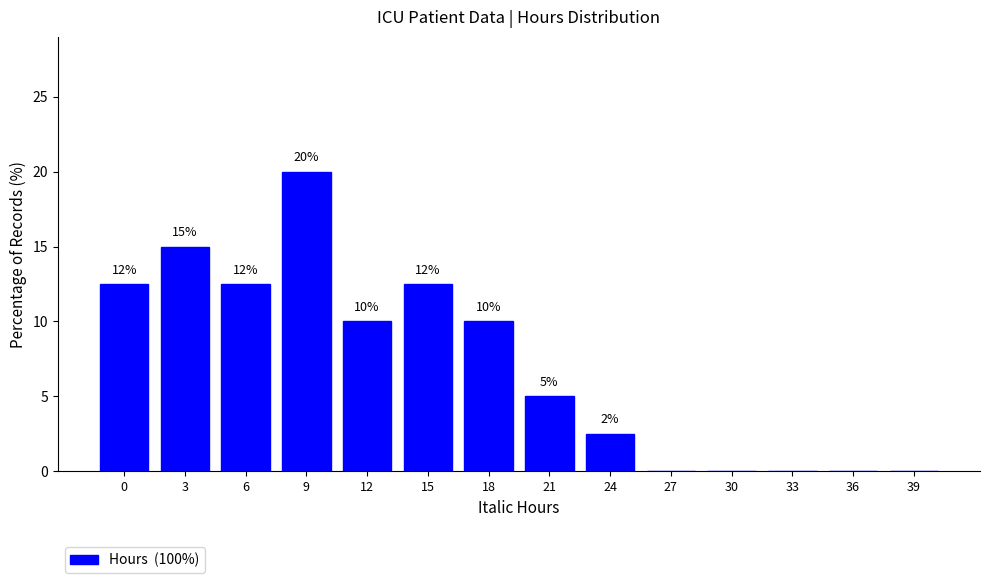

True or false: the data shows 12.5 at 6.

True